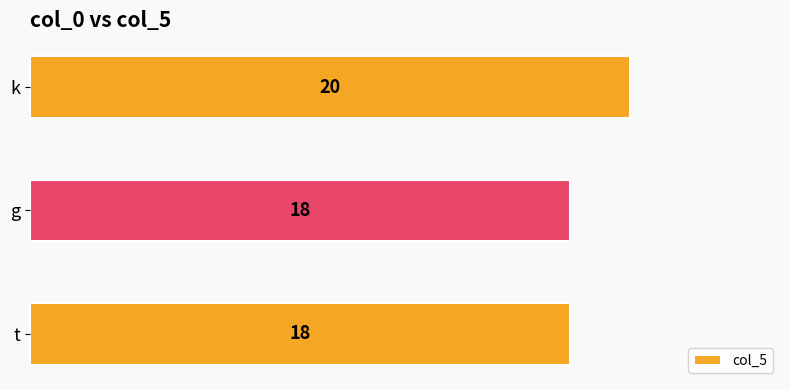

Count the number of values greater than 18.

1